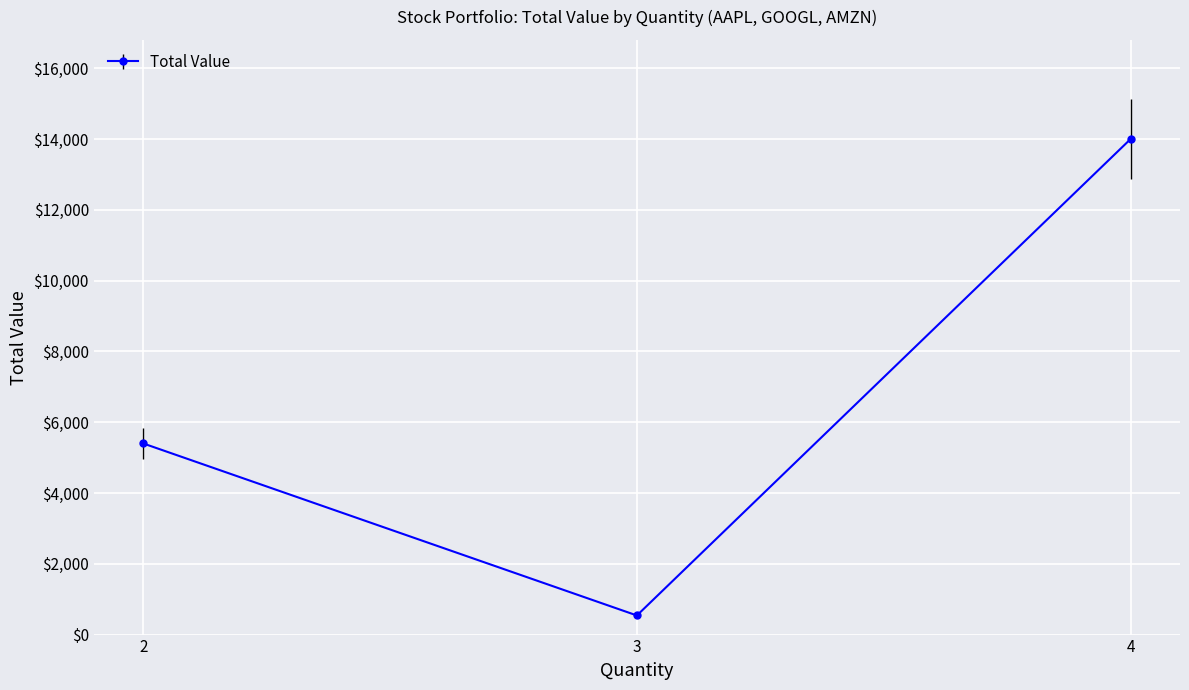

Reading left to right, extract all data points from this chart.

5400	540	14000